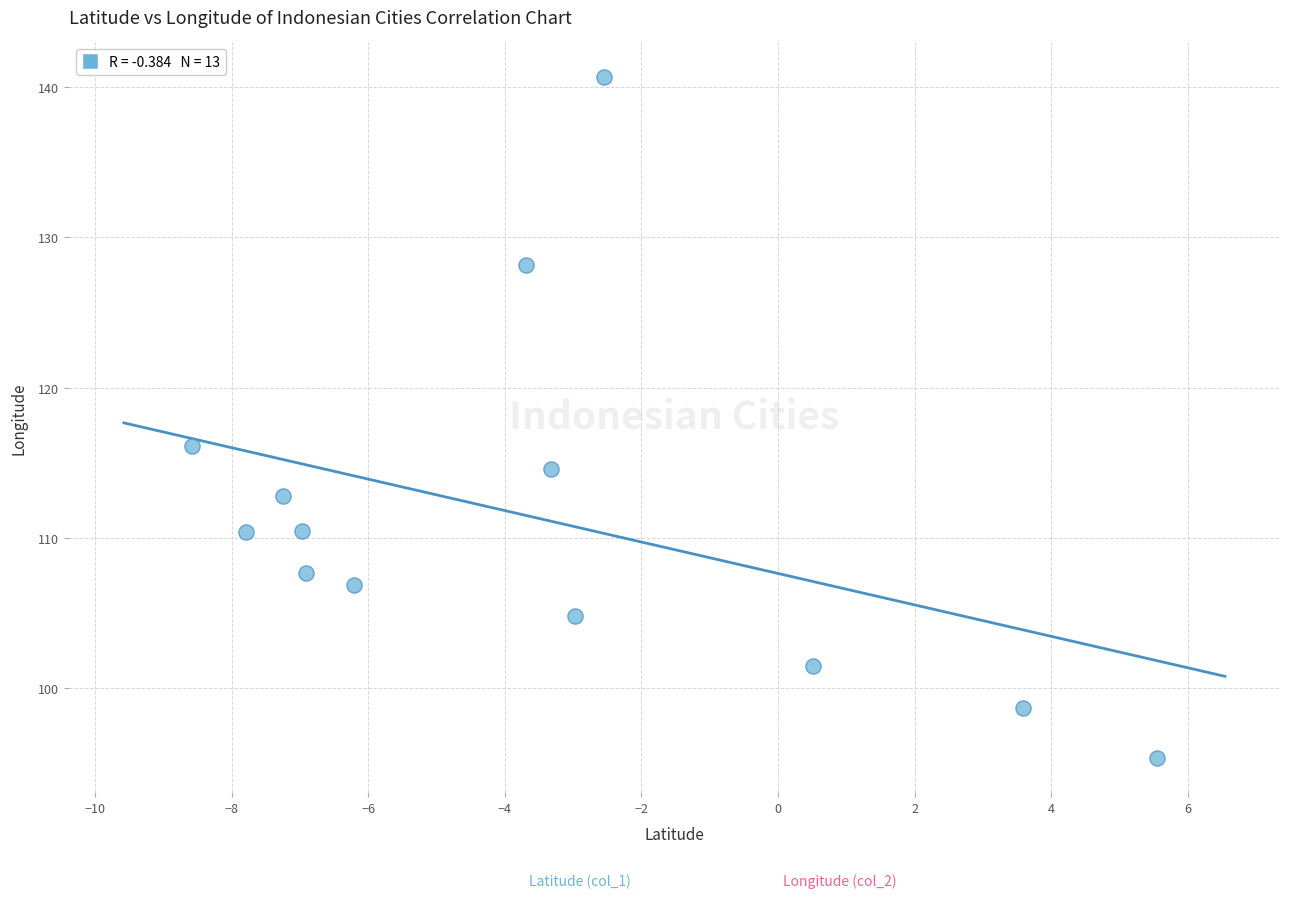

What is the range of Y values (max minus min)?

45.4